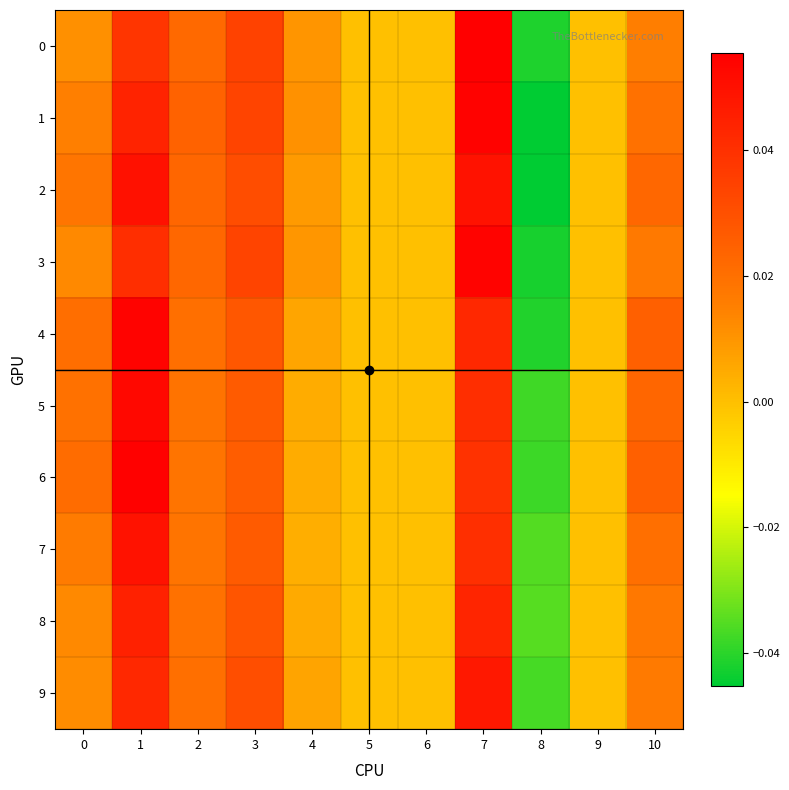

At which category is the sum across all series the highest?

1